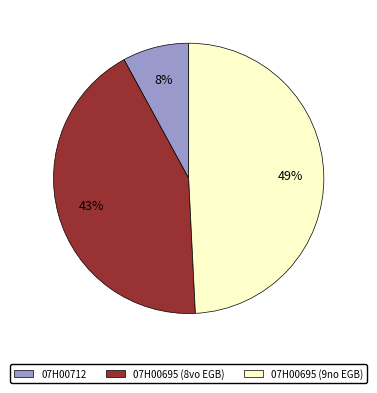

To the nearest percent, what portion does 07H00695 (9no EGB) represent?

49%